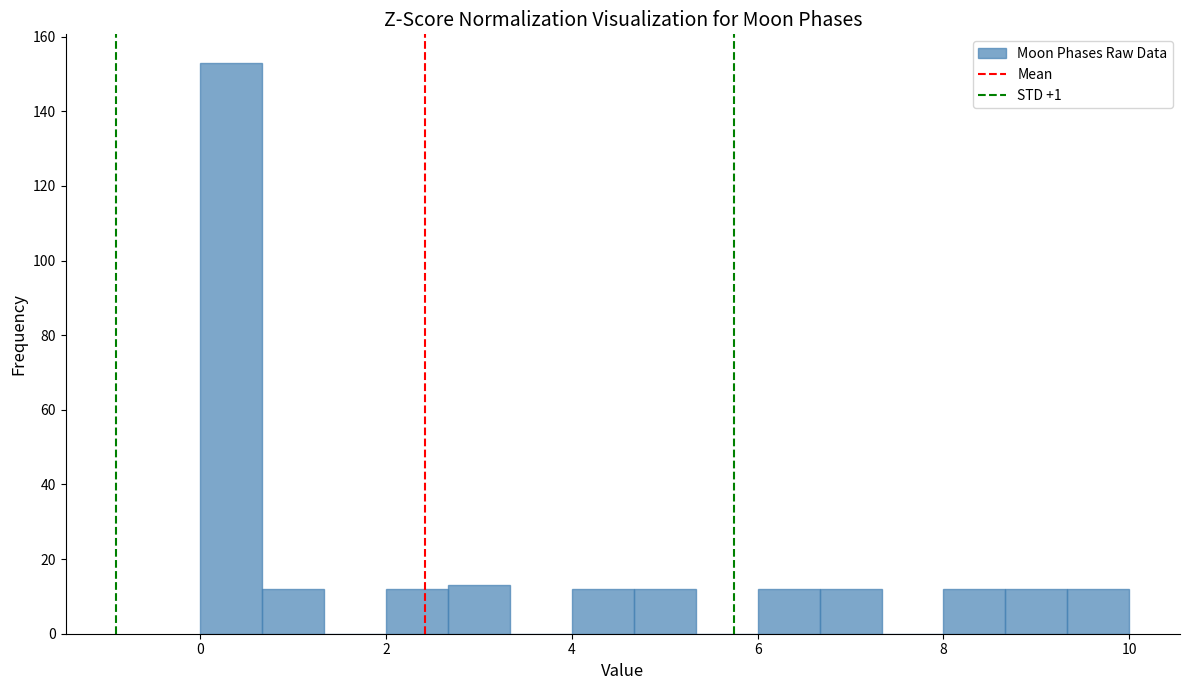

Read against the x-axis, roughly where is the centre of the tallest bar?

0.4